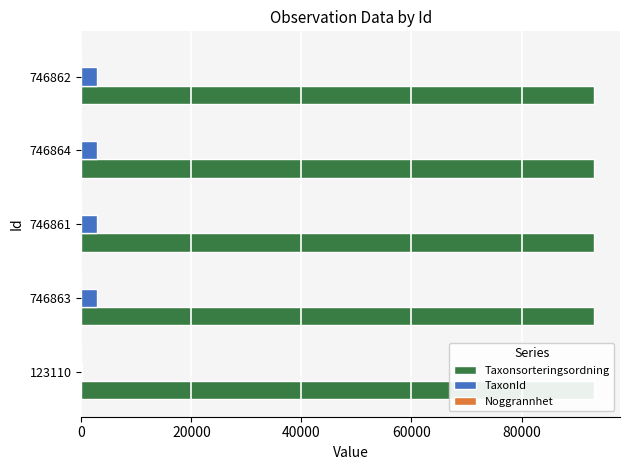

How many groups of bars are there?

5